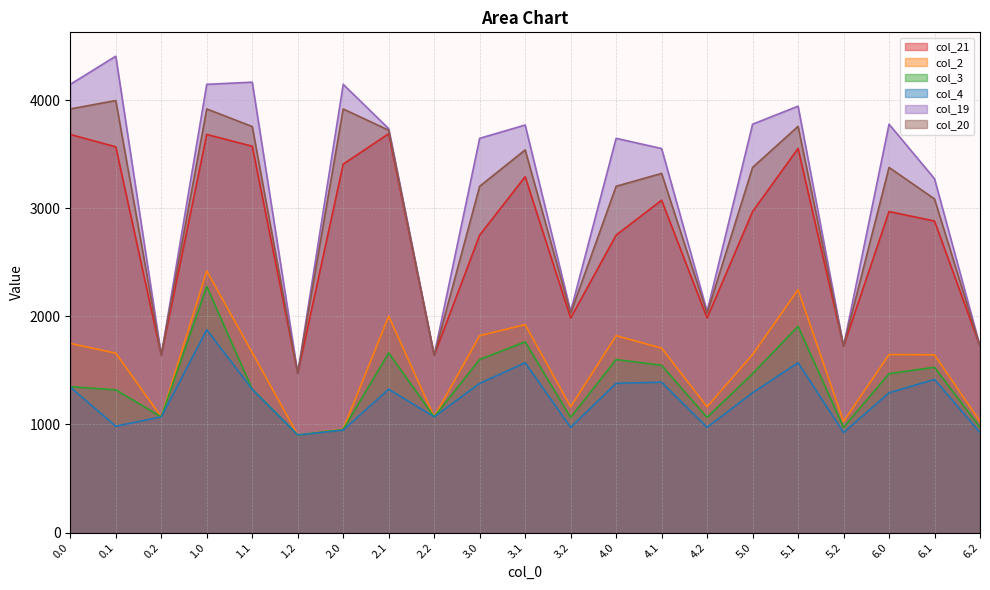

What is the sum of all col_2 values?

32335.5